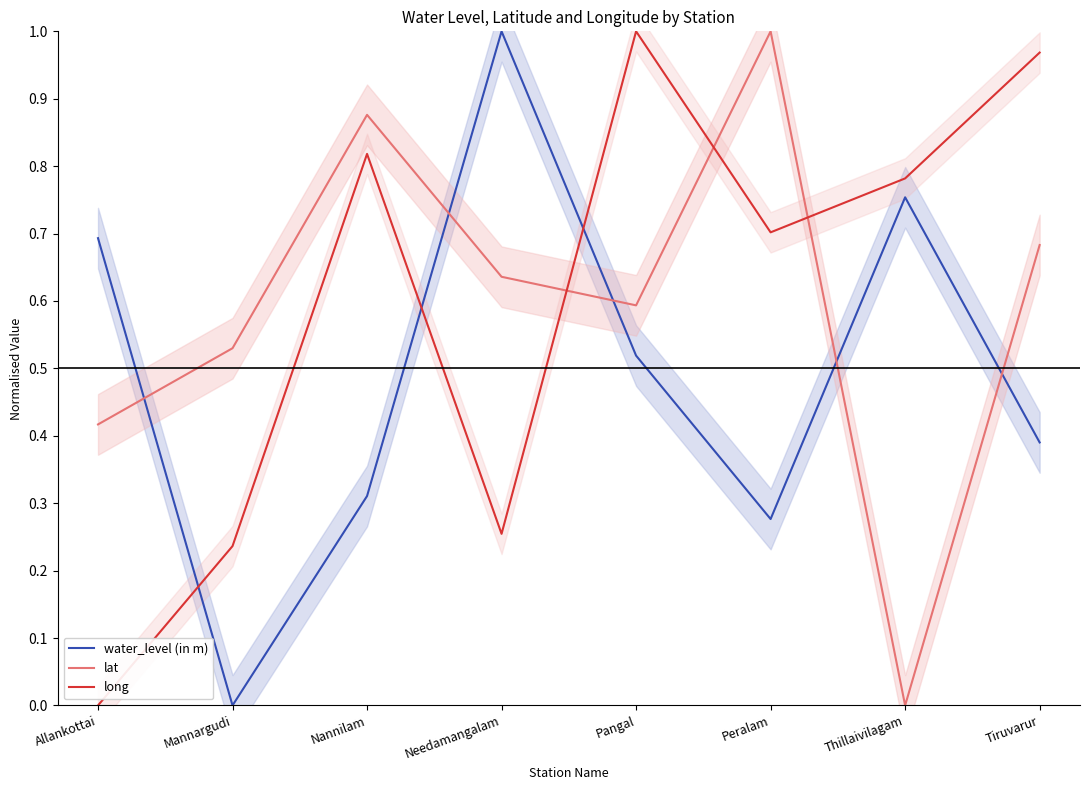

Between Tiruvarur and Peralam, which is larger?

Tiruvarur